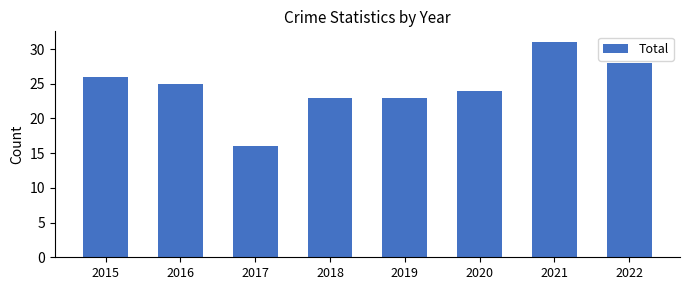

What is the difference between the maximum and minimum values?

15